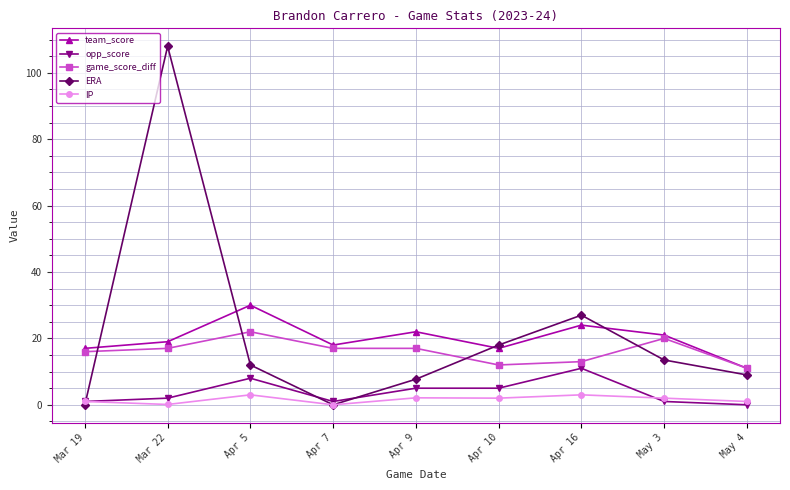

True or false: team_score and opp_score intersect in this chart.

False